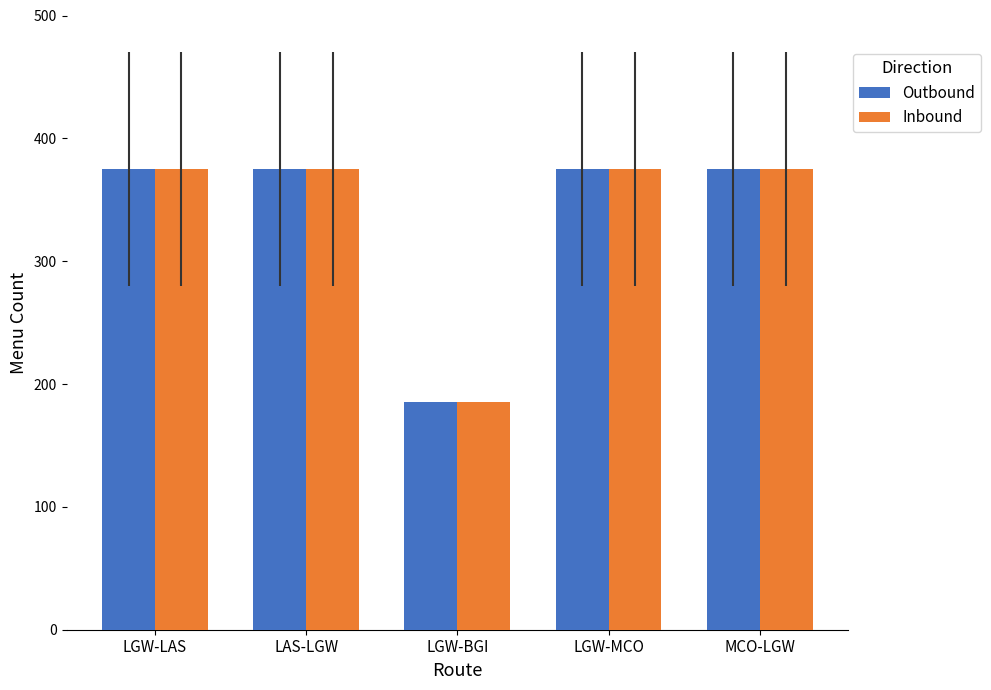

What is the label of the 3rd bar from the left?

LGW-BGI